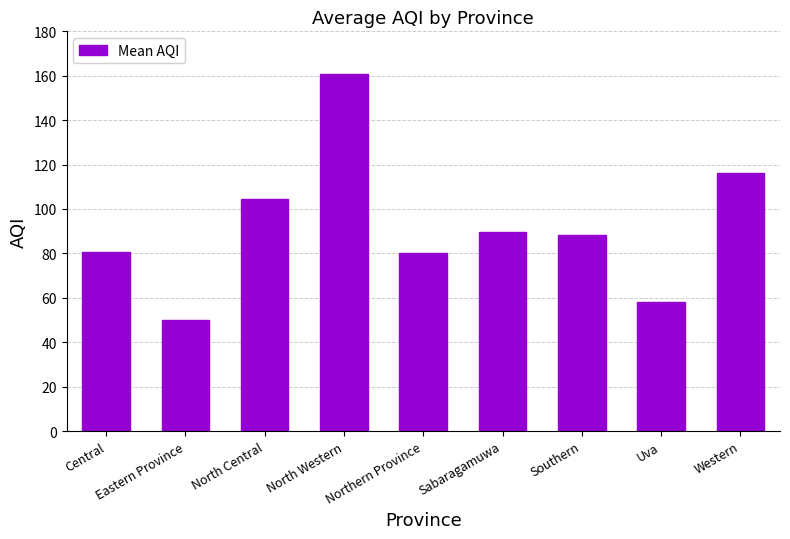

What is the average value?

92.0